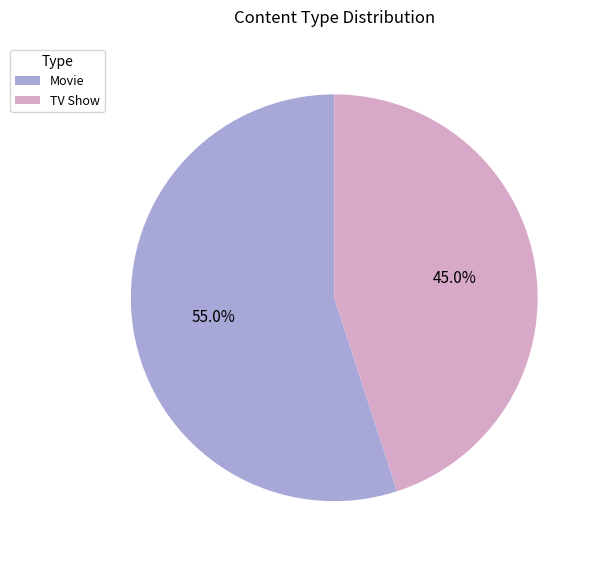

What percentage is the TV Show slice, to the nearest percent?

45%